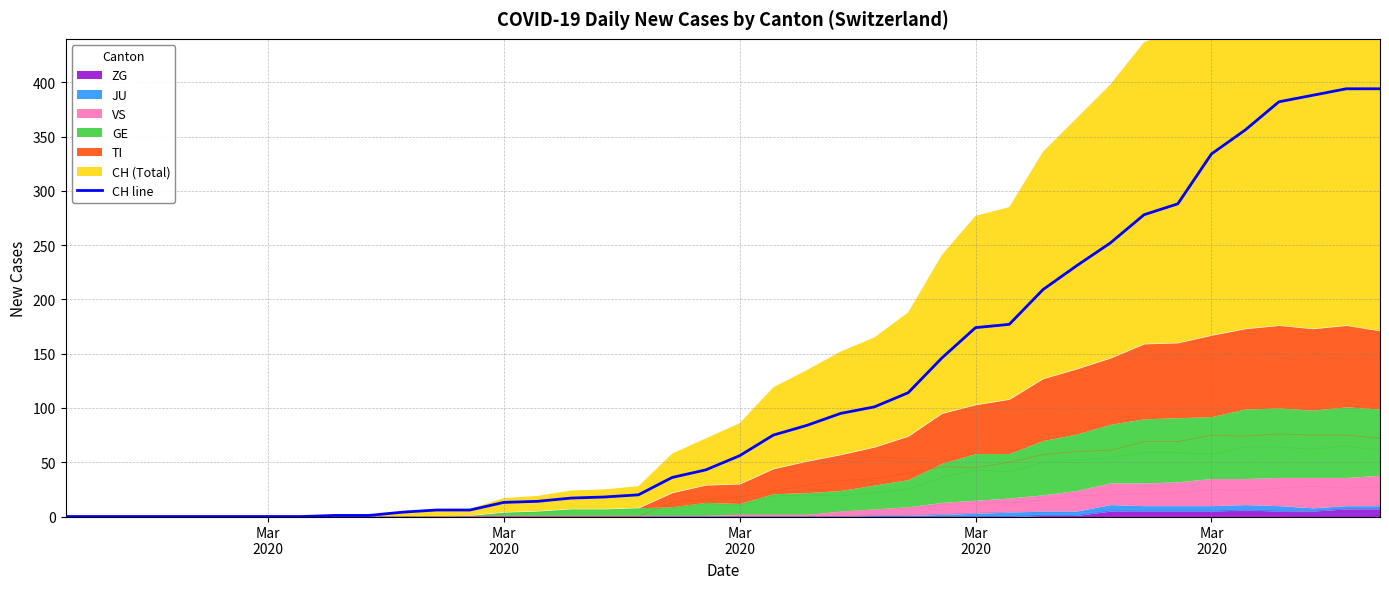

True or false: the data has more than 2 interior local peaks.

False